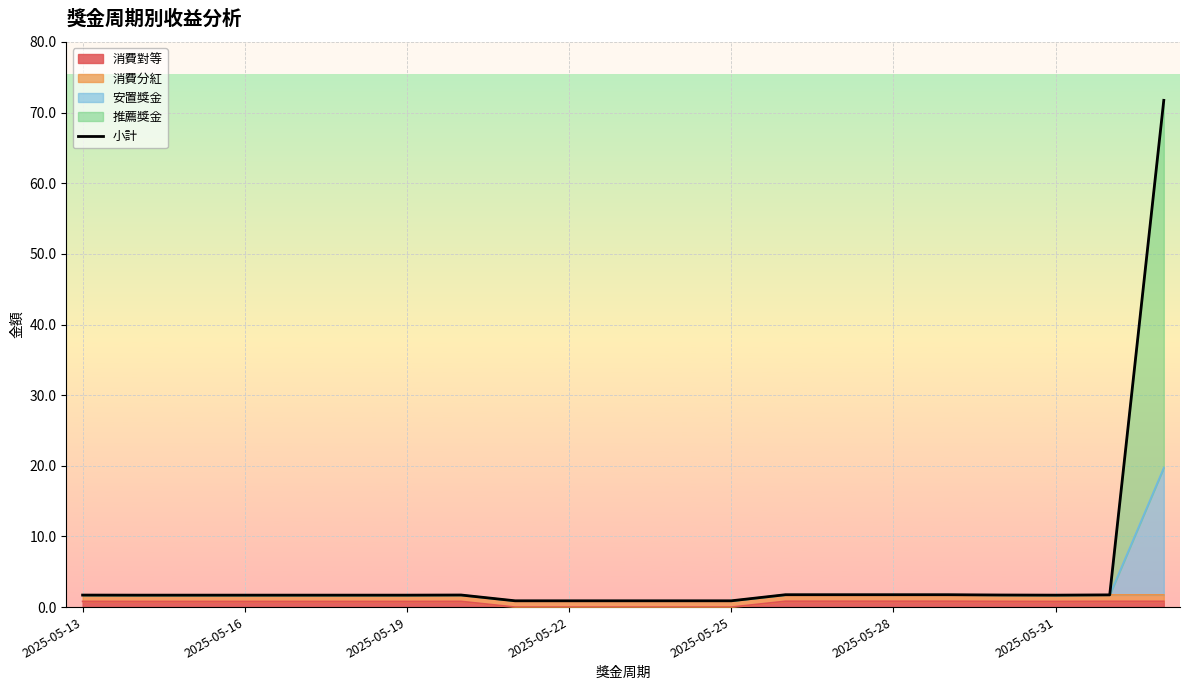

Is it true that the value at 2025-05-31 is 0.9?

False